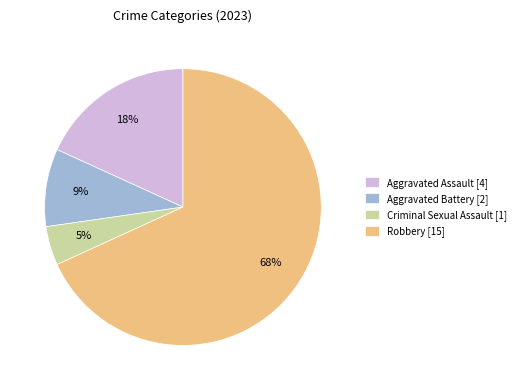

Between Robbery [15] and Aggravated Battery [2], which is larger?

Robbery [15]